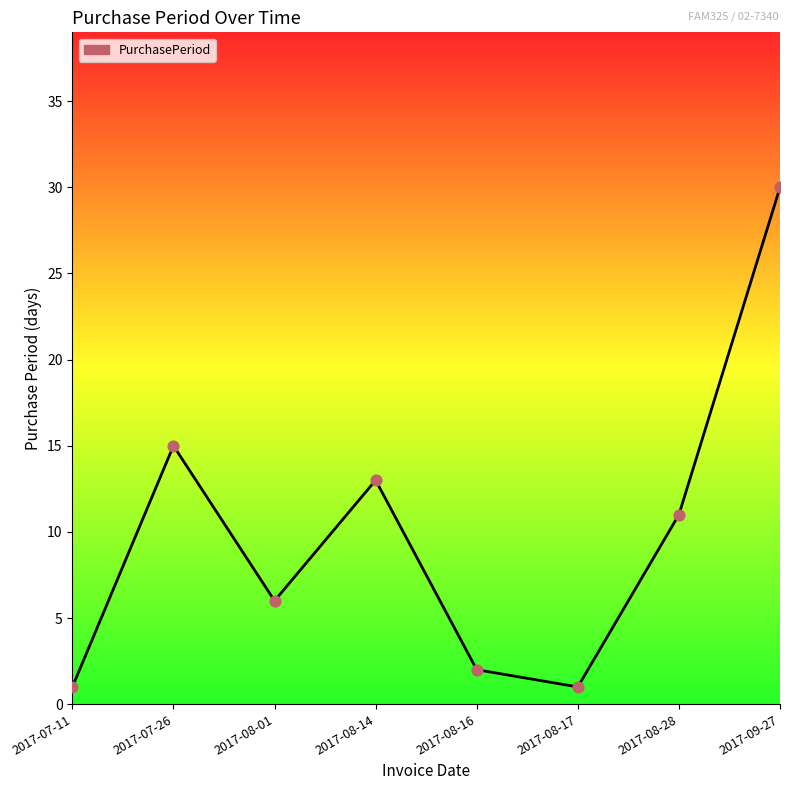

What is the ratio of the value at 2017-09-27 to the value at 2017-08-14?

2.3